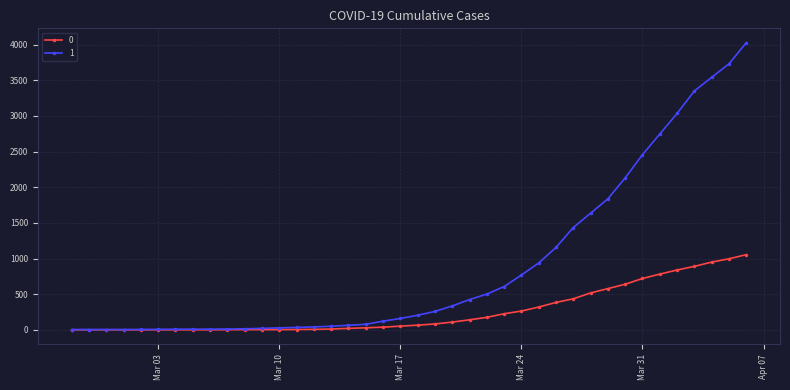

What is the average value of the 1 series?

895